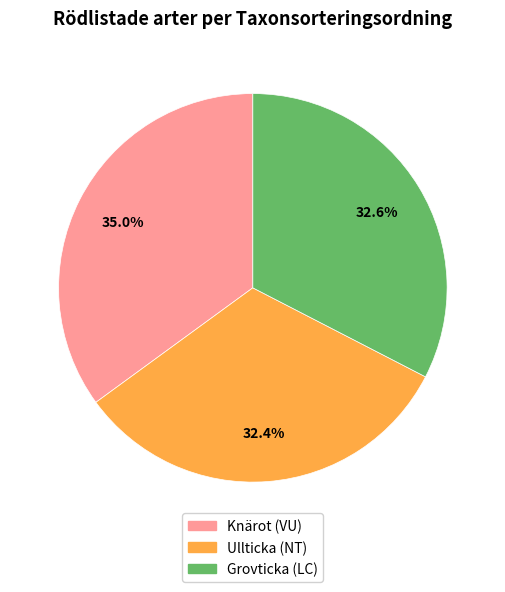

To the nearest percent, what is the difference between the largest and smallest slice percentages?

3%